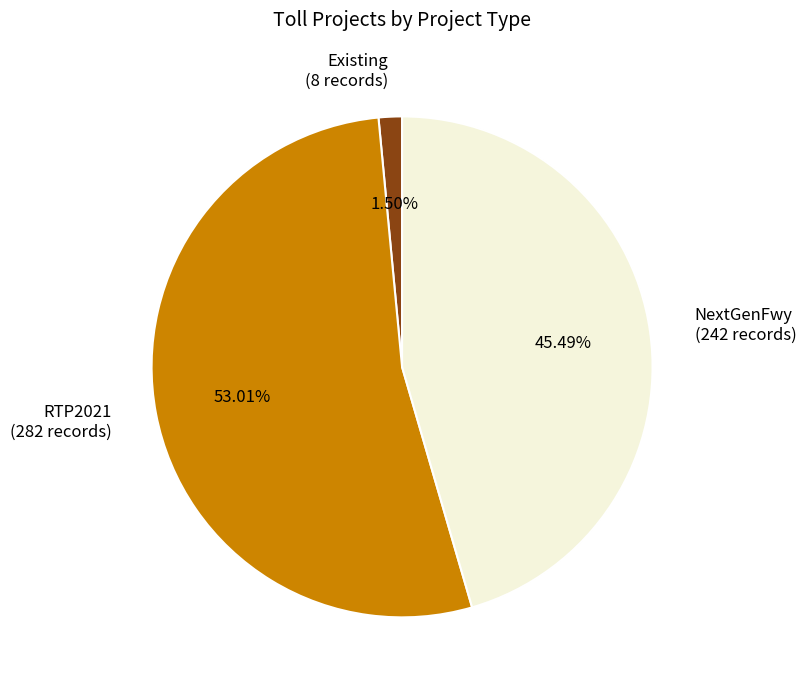

Count the number of slices in the pie.

3